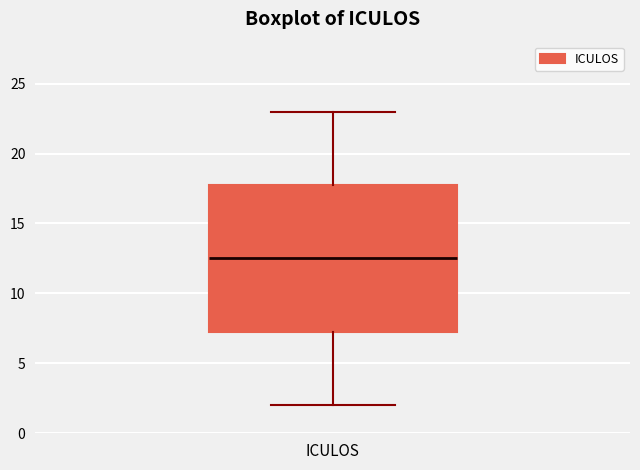

Where does the median line of the box for ICULOS sit on the y-axis? The values are not printed on the chart, so give them approximately, as read against the axis.

12.5